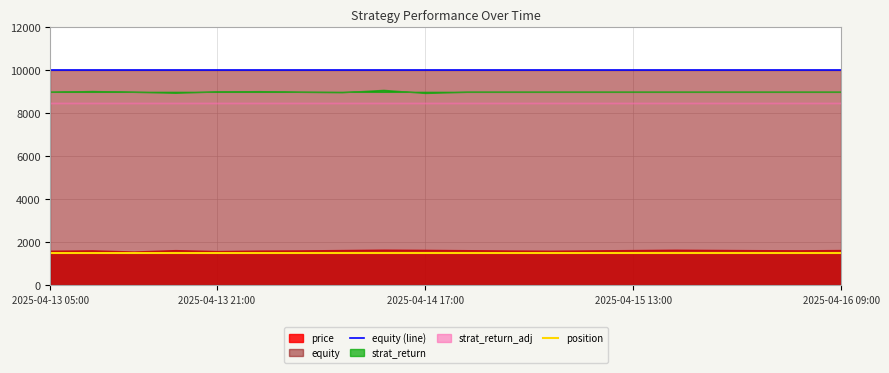

What is the average value of the position series?

1500